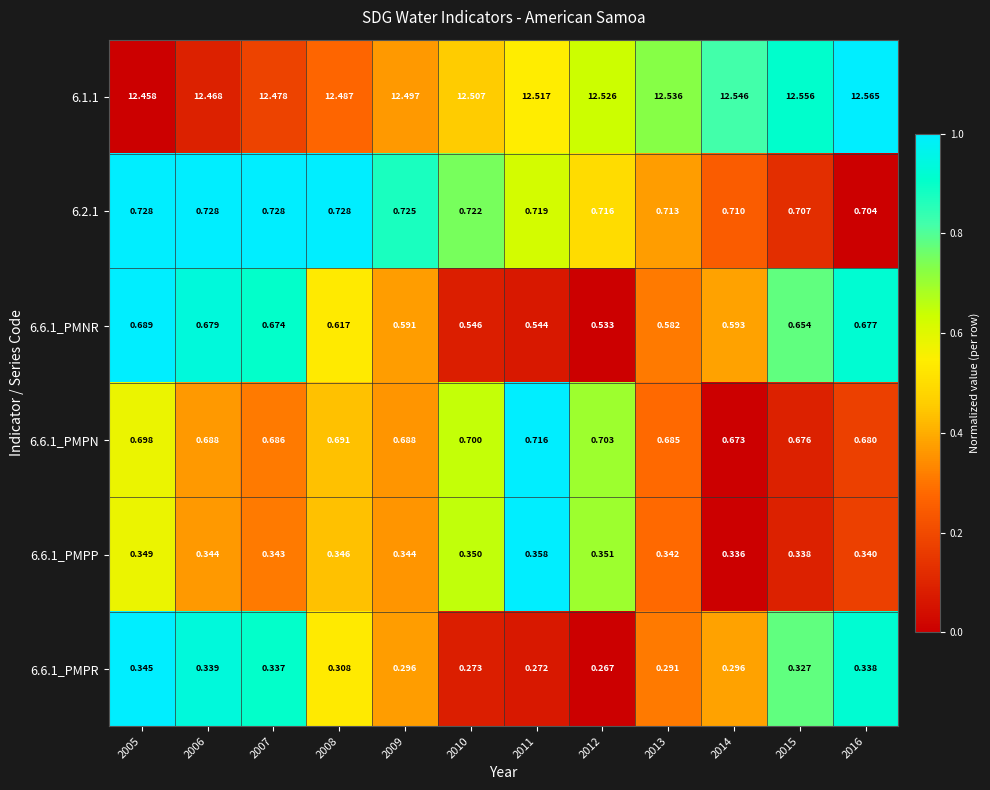

At 2007, list the series in order from largest to smallest.

6.1.1, 6.2.1, 6.6.1_PMPN, 6.6.1_PMNR, 6.6.1_PMPP, 6.6.1_PMPR